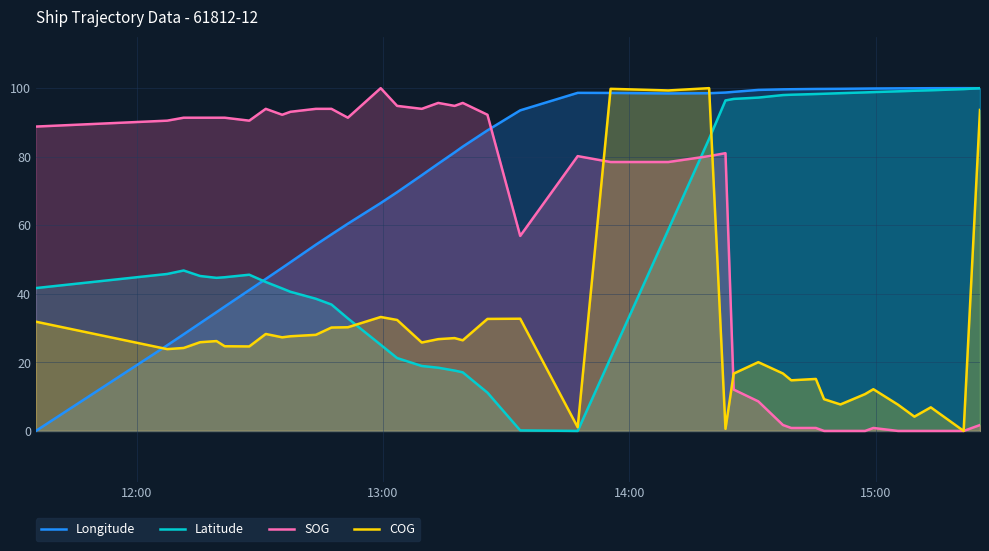

Which series has the largest total across all categories?

Longitude